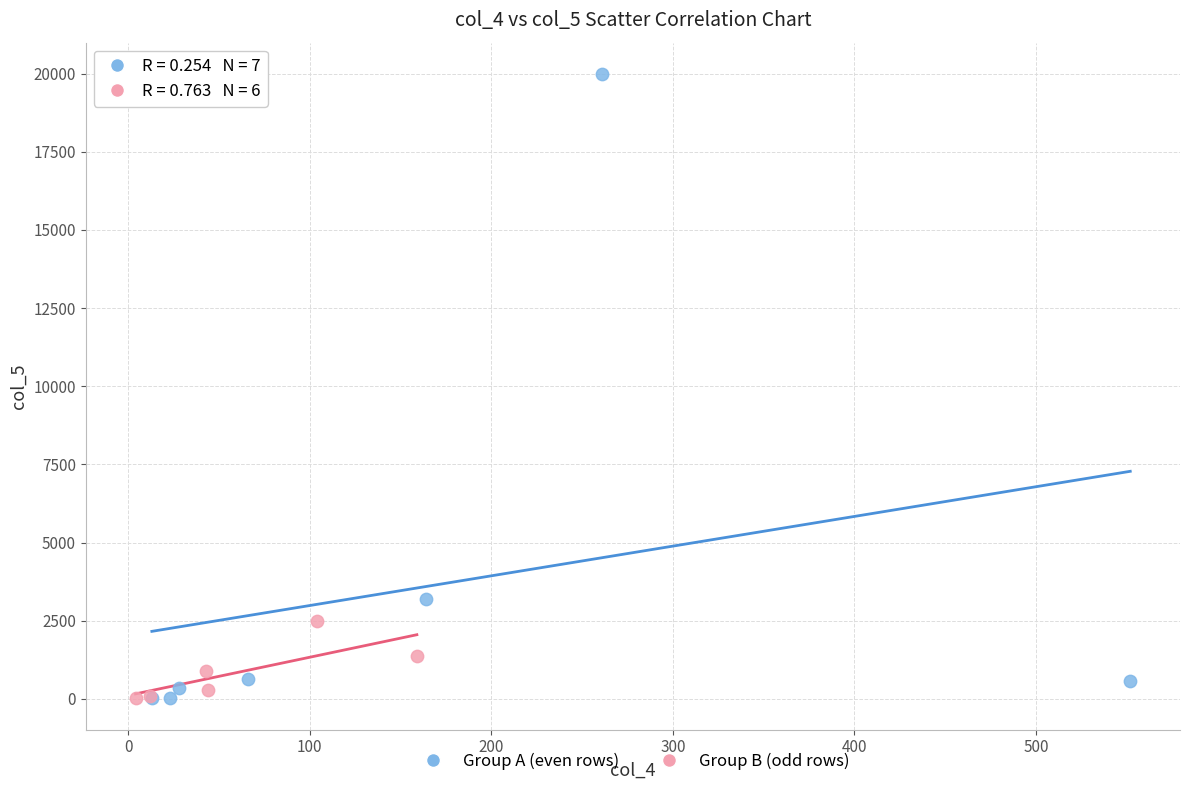

Which series has the widest spread of Y values?

Group A (even rows)